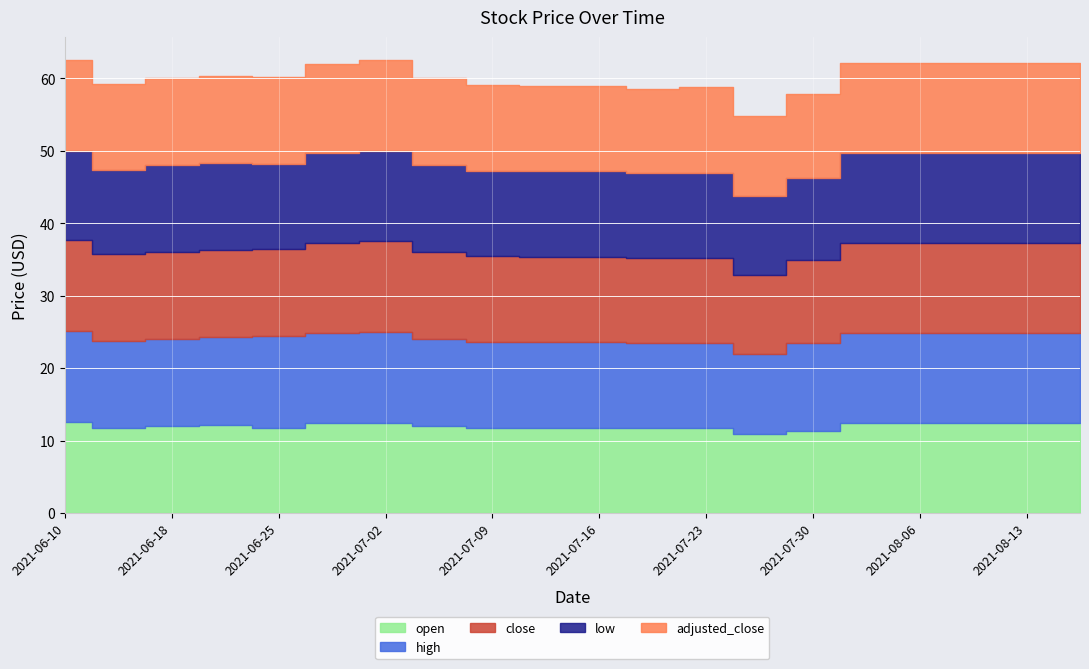

True or false: open and low cross at least once.

False